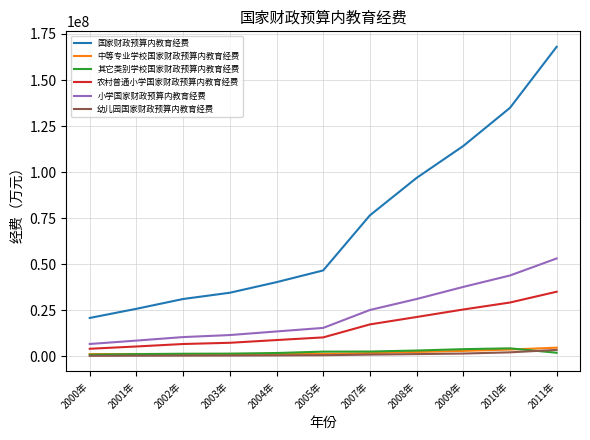

What is the sum of the 农村普通小学国家财政预算内教育经费 values at 2001年 and 2007年?

22720407.9